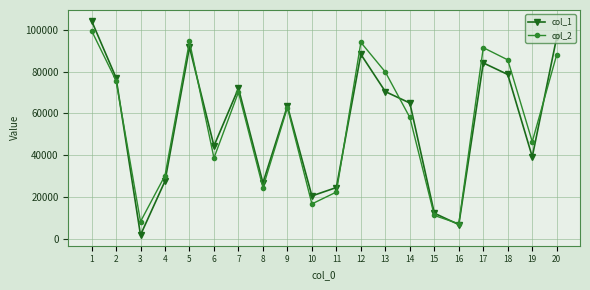

What are all the series names shown in the legend?

col_1, col_2